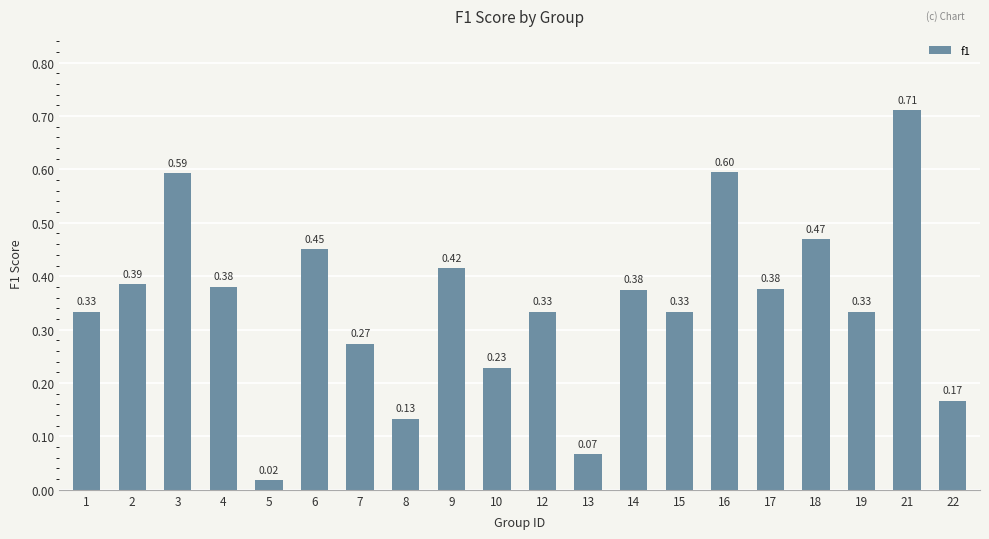

What is the change in value from 17 to 22?

-0.2